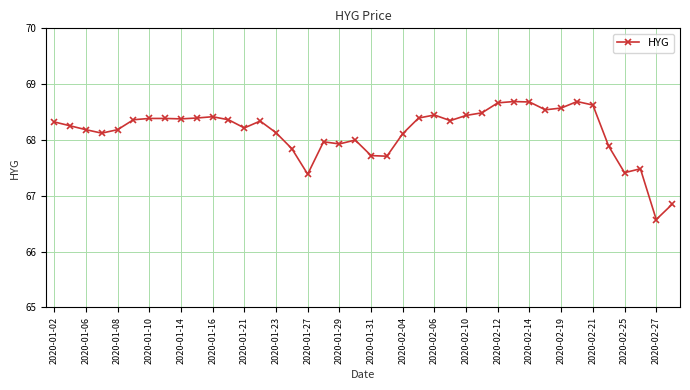

How many distinct data groups are displayed?

1